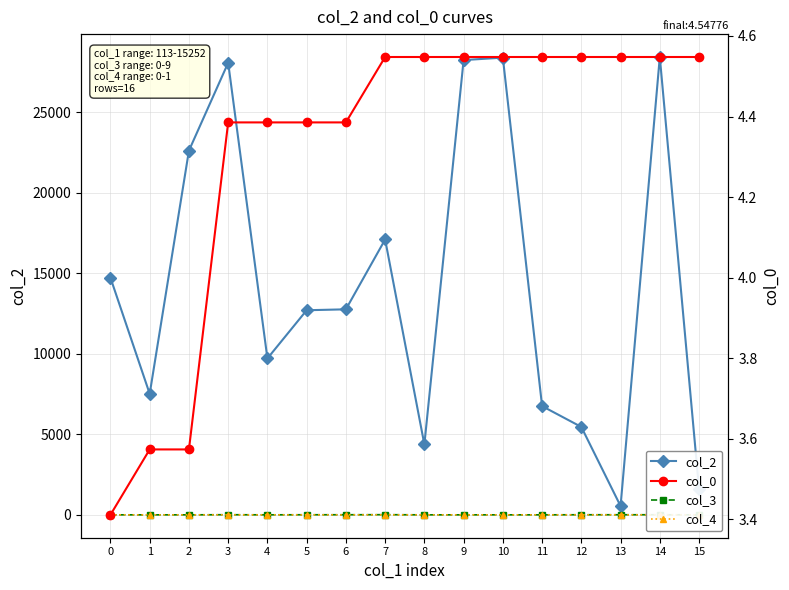

Reading right to left, list all the values displayed in this chart.

col_2: 1608.0	28420.0	545.0	5456.0	6749.0	28381.0	28229.0	4368.0	17092.0	12757.0	12700.0	9708.0	28062.0	22608.0	7511.0	14716.0
col_3: 0.0	5.0	5.0	5.0	0.0	0.0	0.0	0.0	9.0	5.0	5.0	0.0	7.0	0.0	0.0	0.0
col_4: 0.0	0.0	0.0	0.0	0.0	0.0	0.0	0.0	0.0	0.0	0.0	0.0	0.0	0.0	0.0	1.0
col_0: 4.5	4.5	4.5	4.5	4.5	4.5	4.5	4.5	4.5	4.4	4.4	4.4	4.4	3.6	3.6	3.4